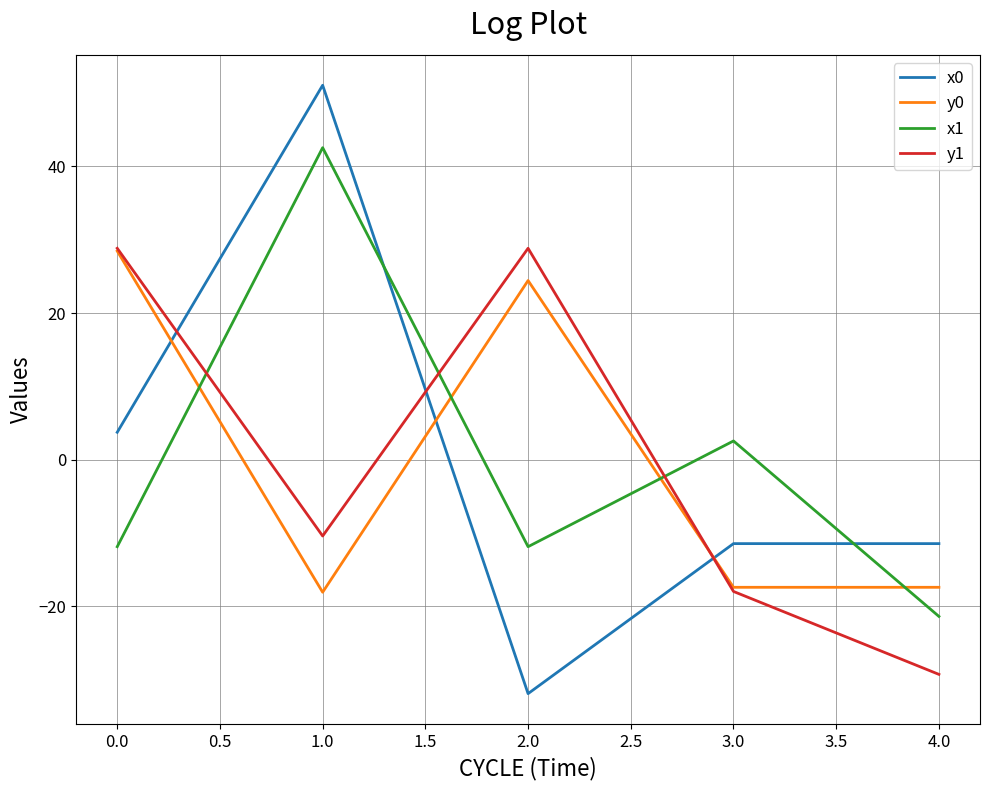

Does the chart have visible grid lines?

Yes